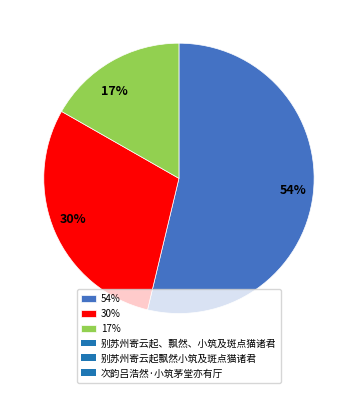

What is the smallest slice in the pie chart?

17%